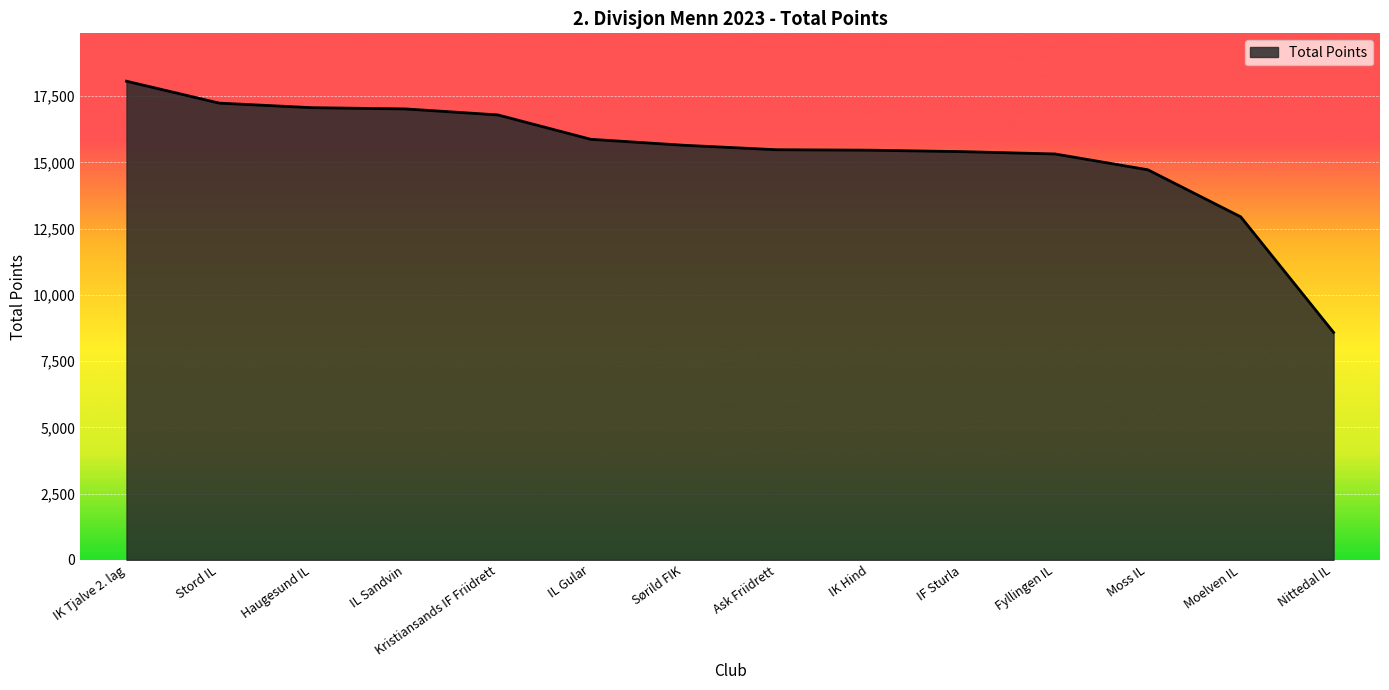

At which label does the data first exceed 15651?

IK Tjalve 2. lag